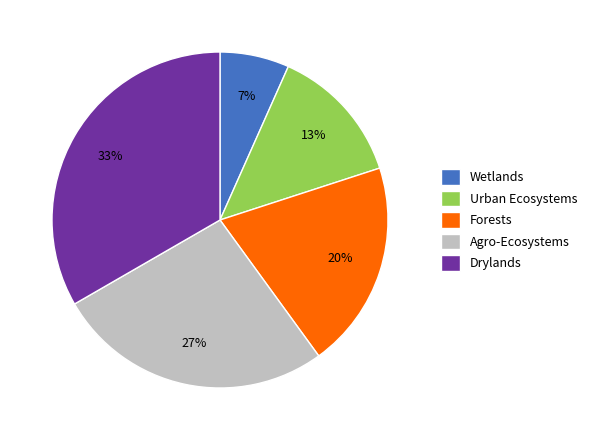

What is the smallest slice in the pie chart?

Wetlands